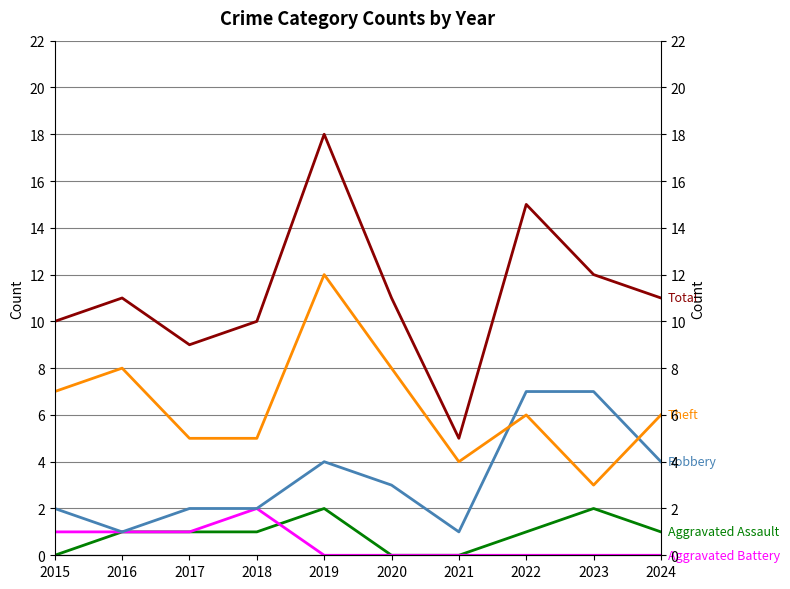

True or false: Total has a value of 8 at 2021.

False